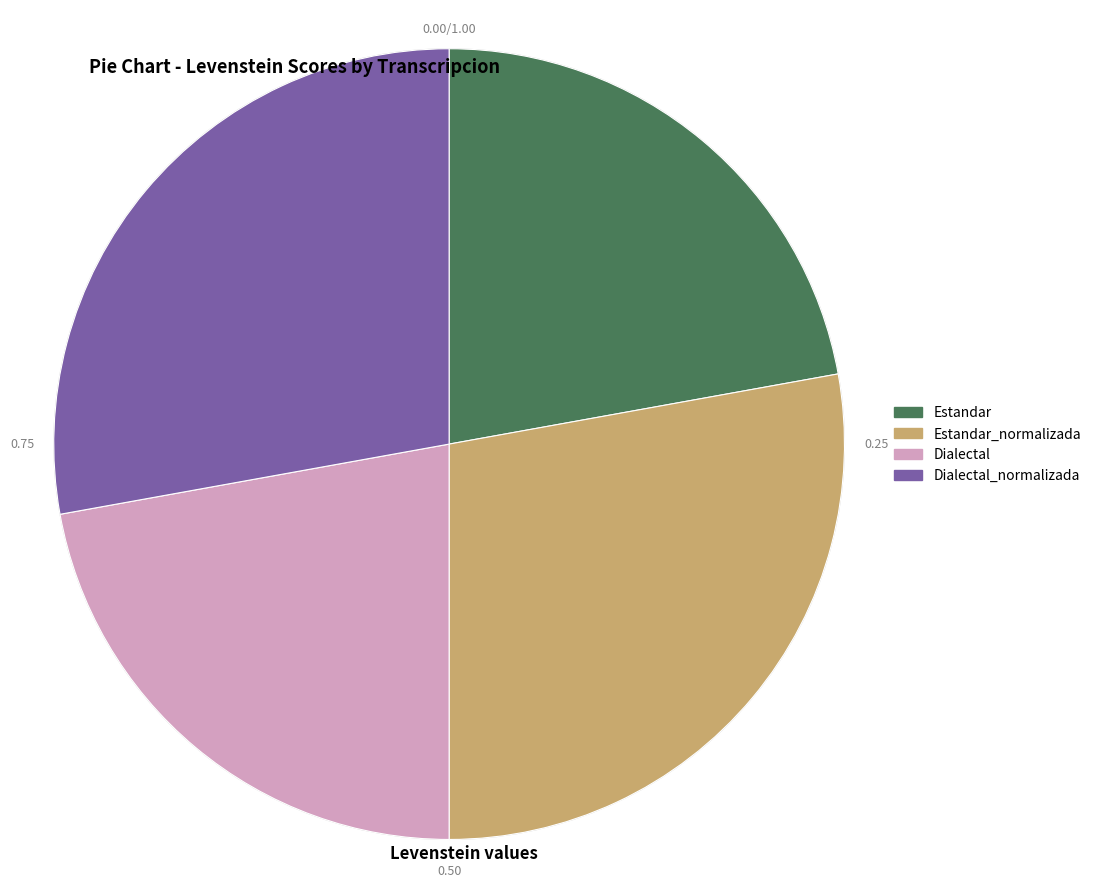

Count the number of slices in the pie.

4